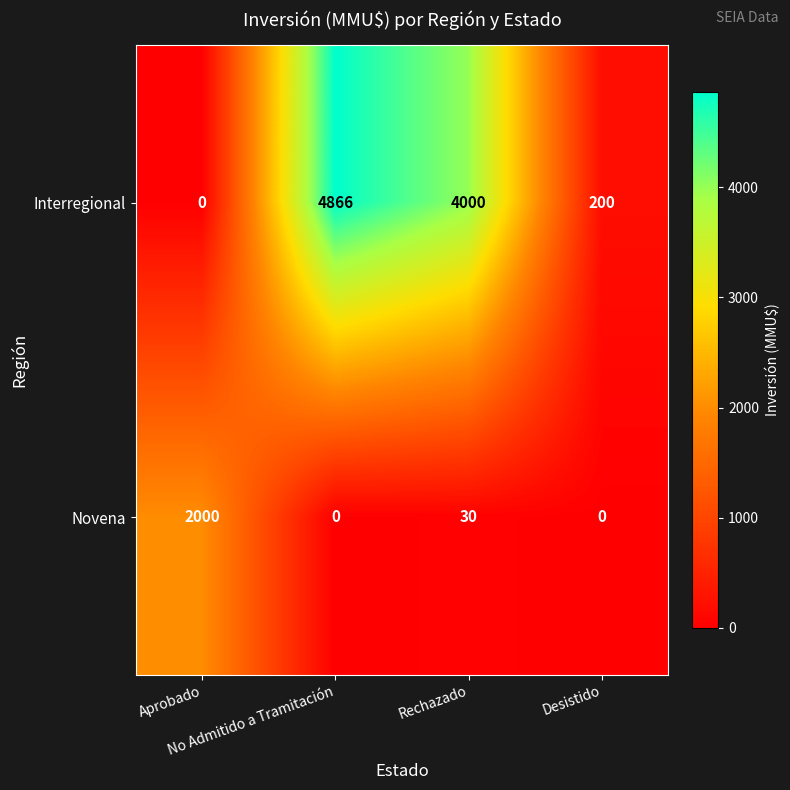

What is the maximum value shown in the chart?

4866